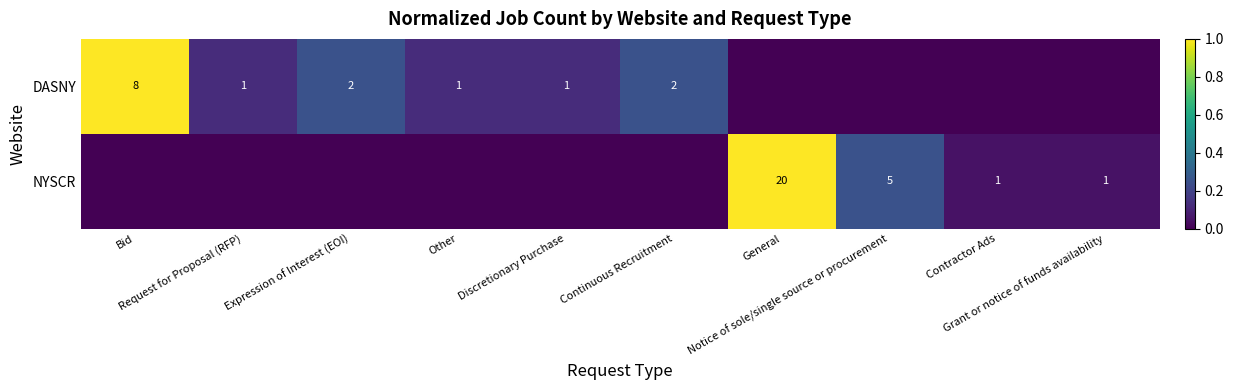

Where is DASNY nearest to the value 0?

General